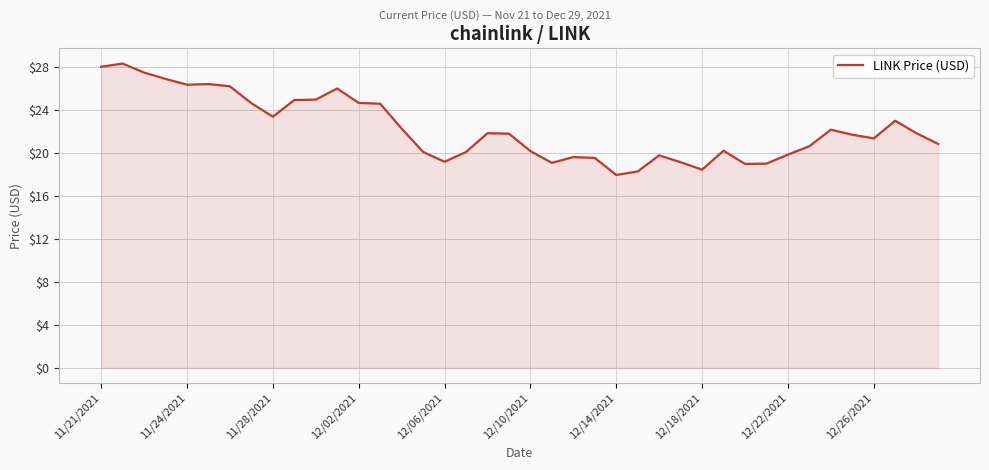

What is the minimum value shown in the chart?

18.0